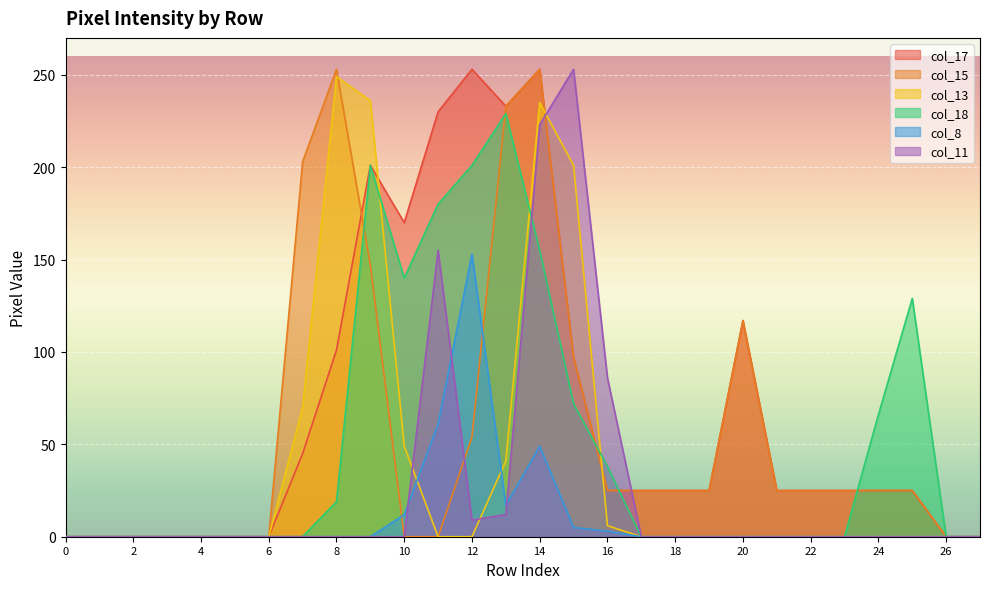

What is the sum of all col_8 values?

300